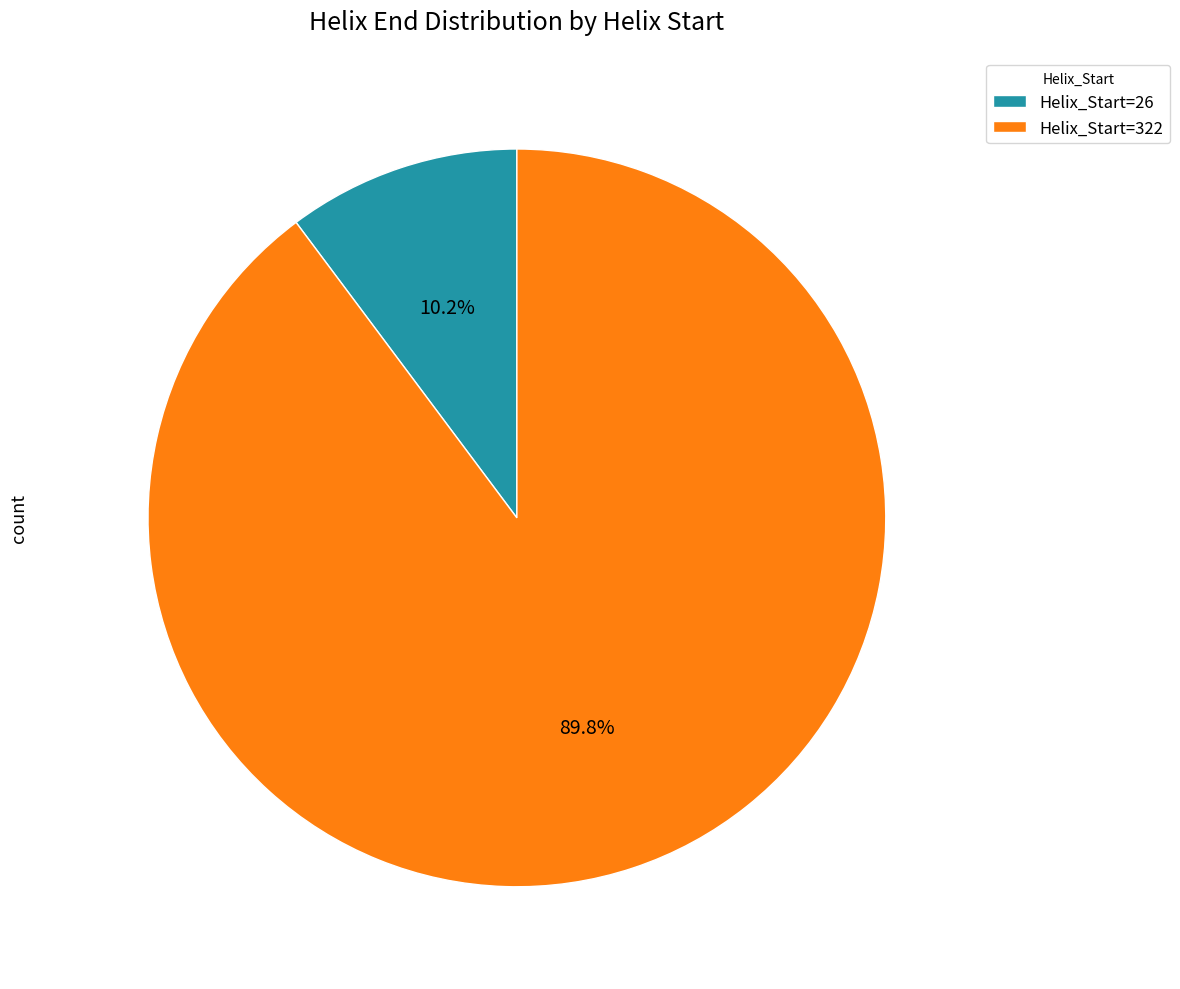

Is Helix_Start=26 the majority of the pie?

No